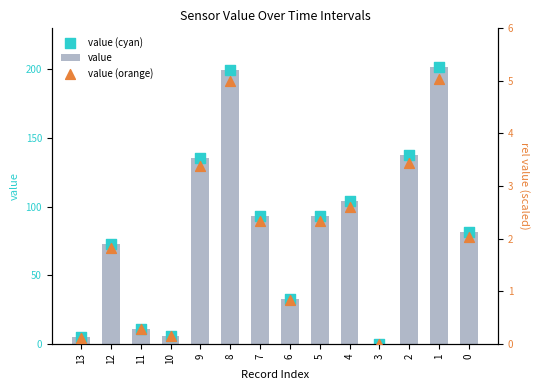

Which series has the largest total across all categories?

value